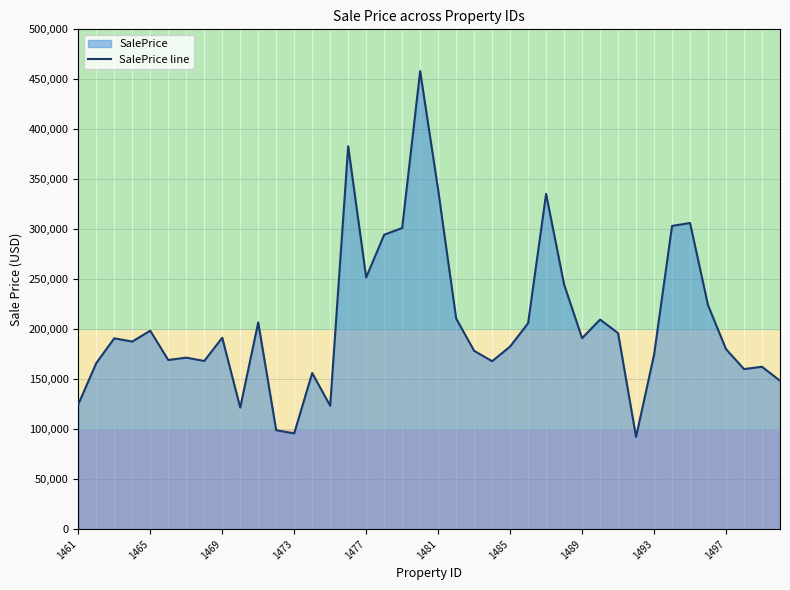

What is the maximum value shown in the chart?

458164.0